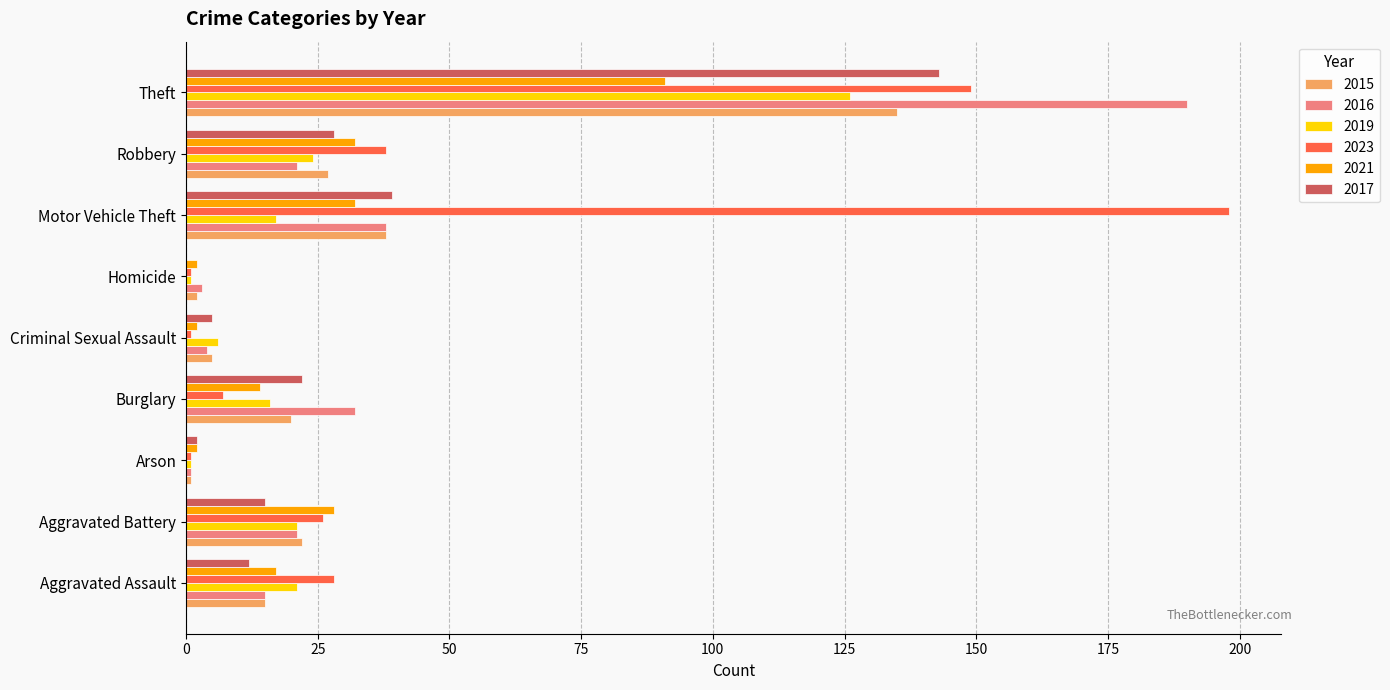

What are all the series names shown in the legend?

2015, 2016, 2019, 2023, 2021, 2017